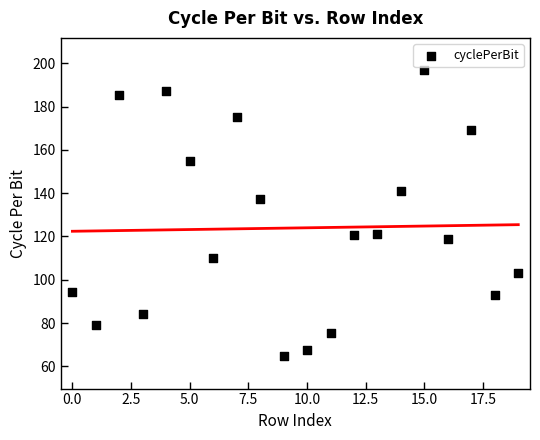

What is the range of Y values (max minus min)?

132.0